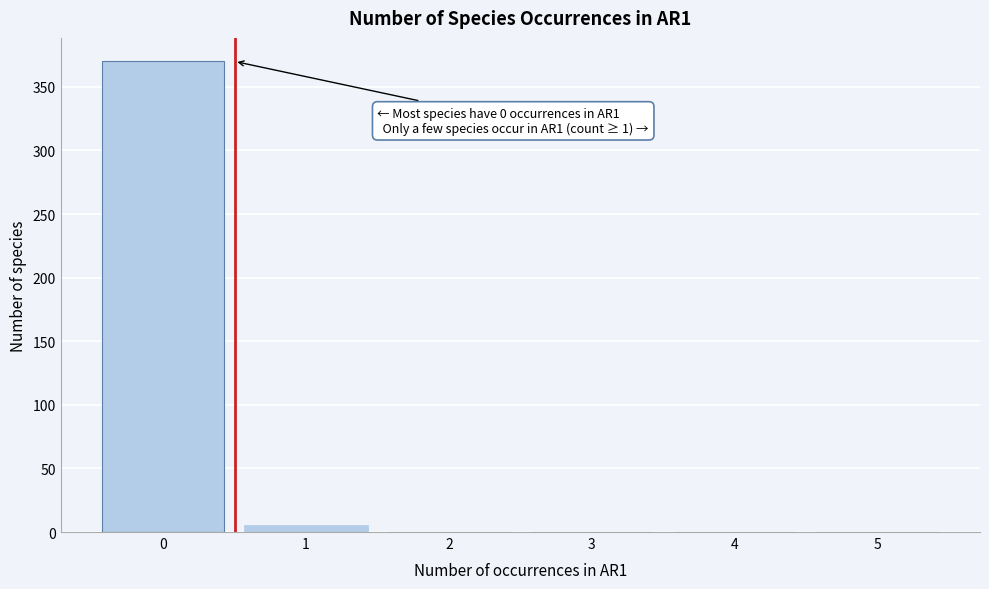

Reading left to right, list all the values displayed in this chart.

0=370	1=5	2=0	3=0	4=0	5=0